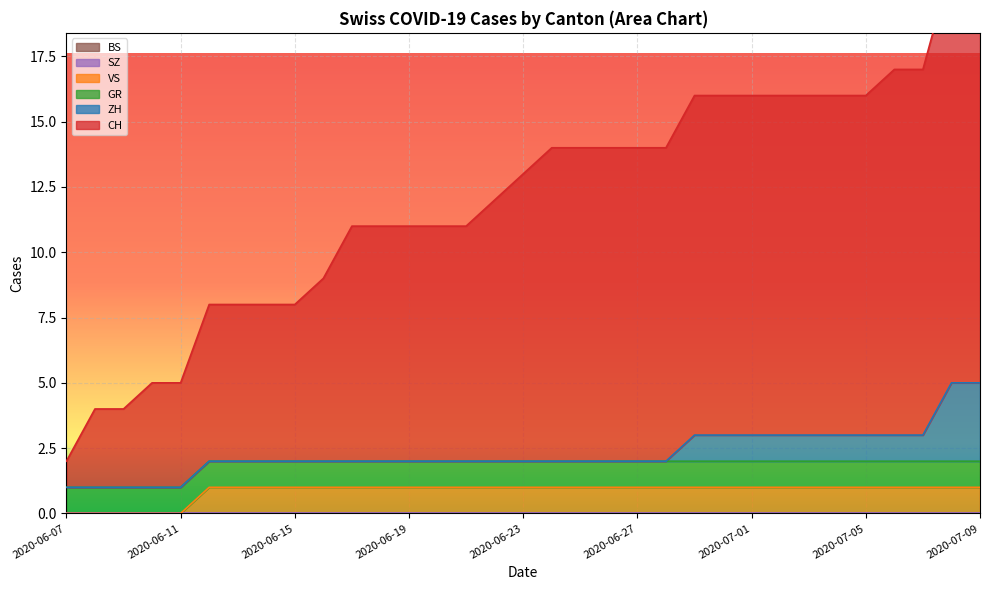

Rank the series at 2020-06-13 from lowest to highest value.

ZH, SZ, BS, GR, VS, CH